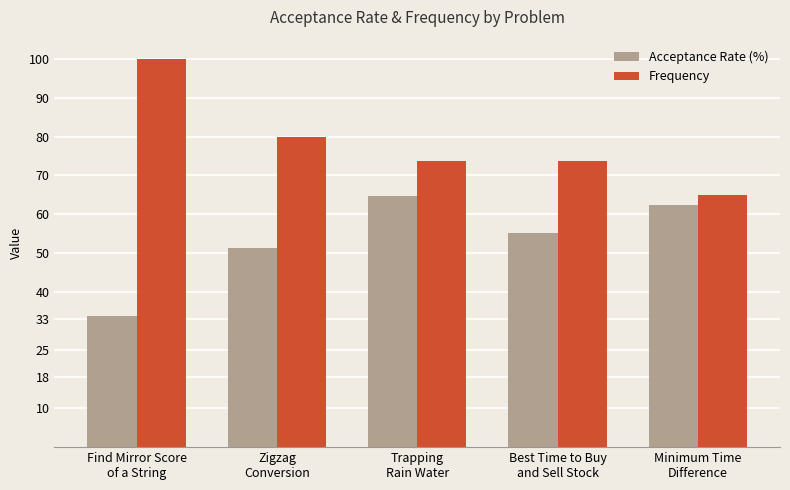

The Acceptance Rate (%) series shows 46.5 at Find Mirror Score
of a String. True or false?

False